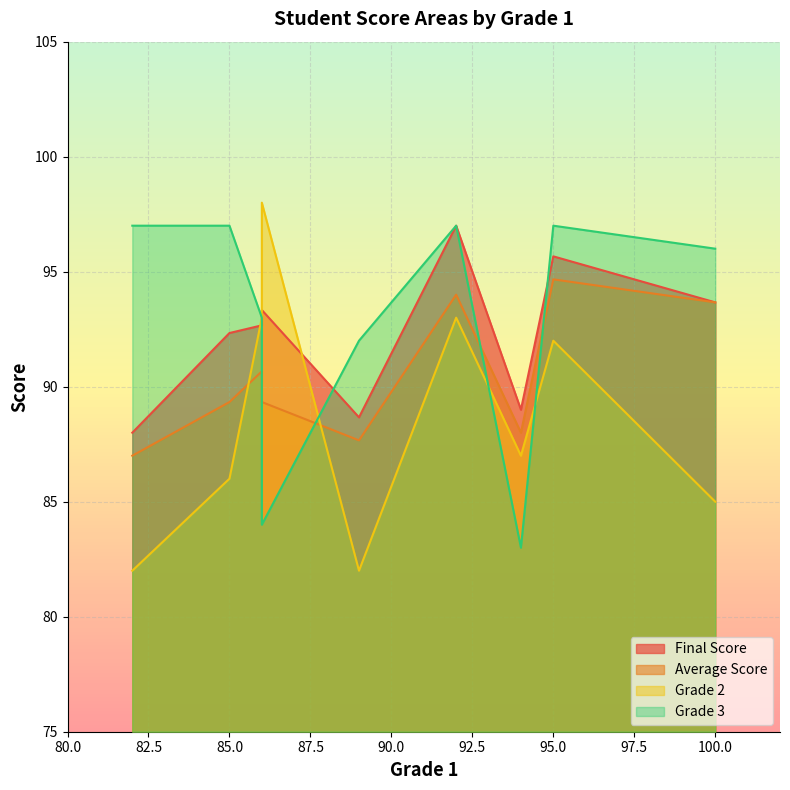

Which series has the largest range (max minus min)?

Grade 2